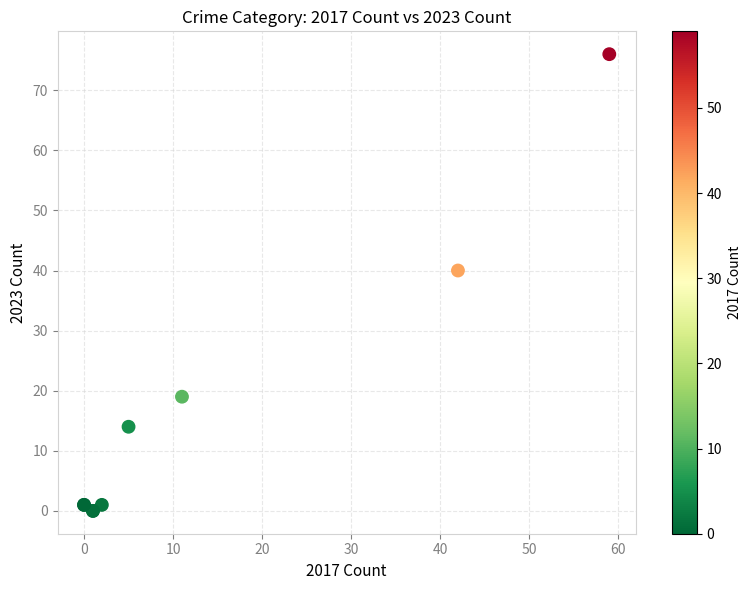

What Y value in the scatter plot is closest to 38?

40